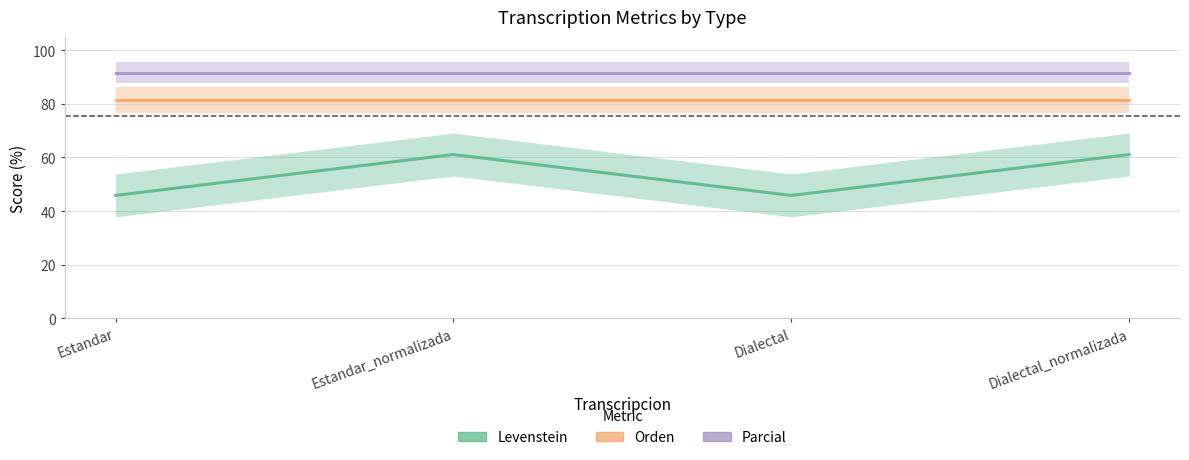

Where is the first local minimum for Levenstein?

Dialectal